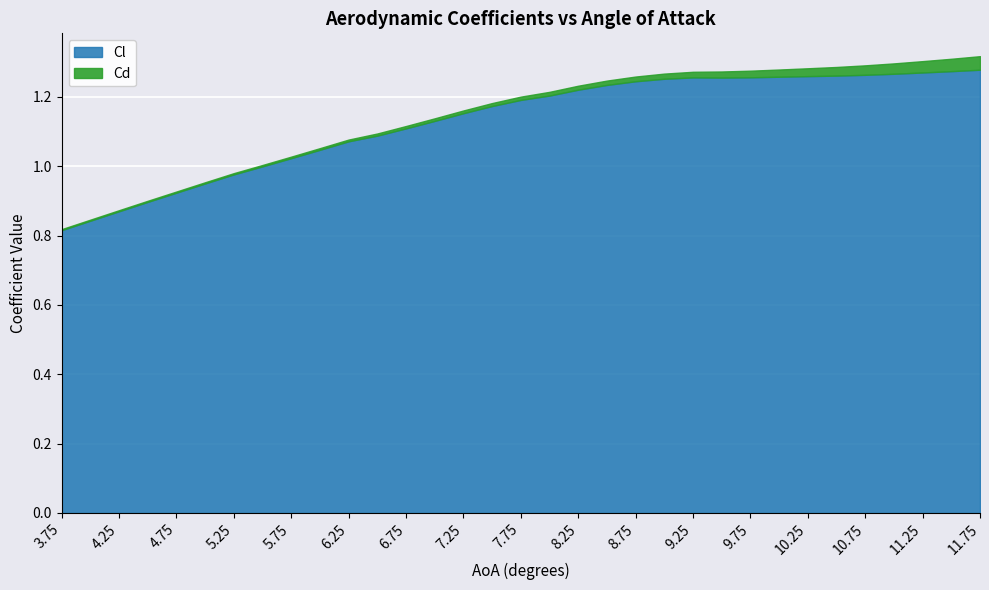

Rank the series at 11.25 from highest to lowest value.

Cl, Cd